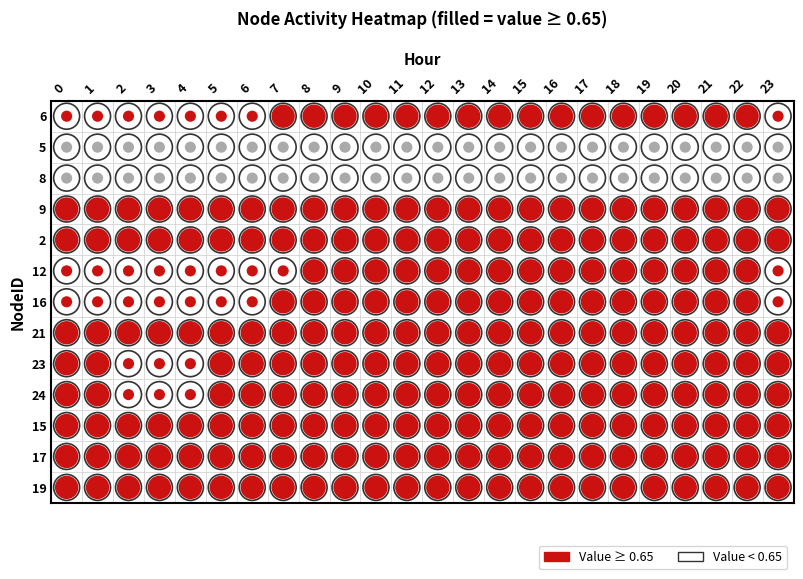

What is the average value of the 12 series?

0.9